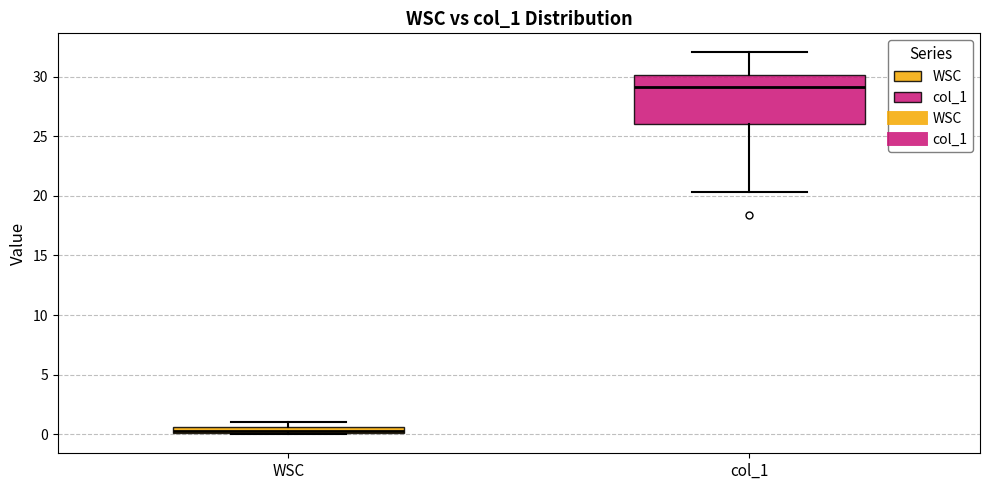

Which box has the lowest median line?

WSC